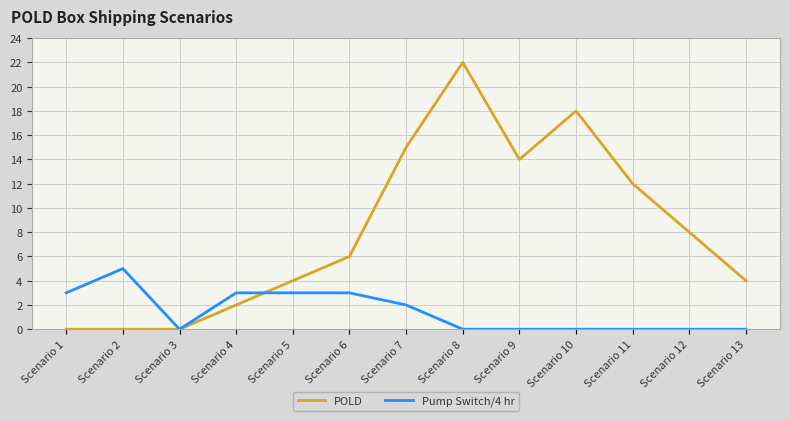

List the series in order of their overall mean, lowest first.

Pump Switch/4 hr, POLD